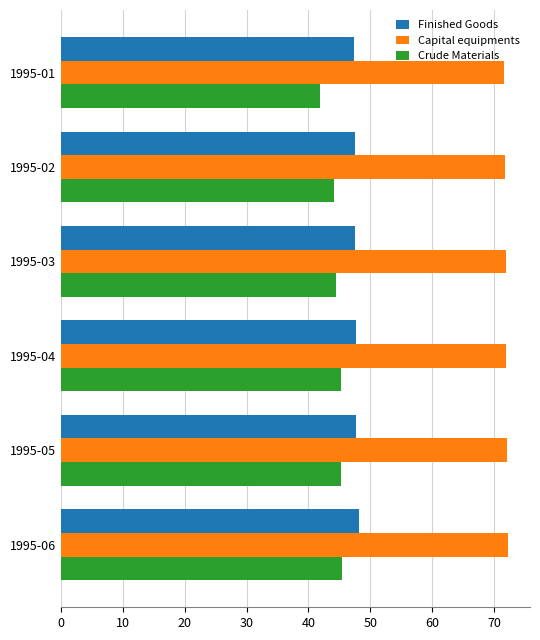

The Crude Materials series shows 72.8 at 1995-06. True or false?

False